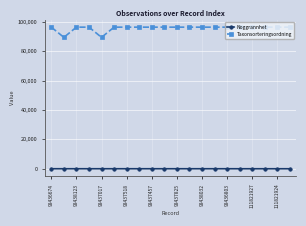

Which series has the widest spread of values?

Taxonsorteringsordning